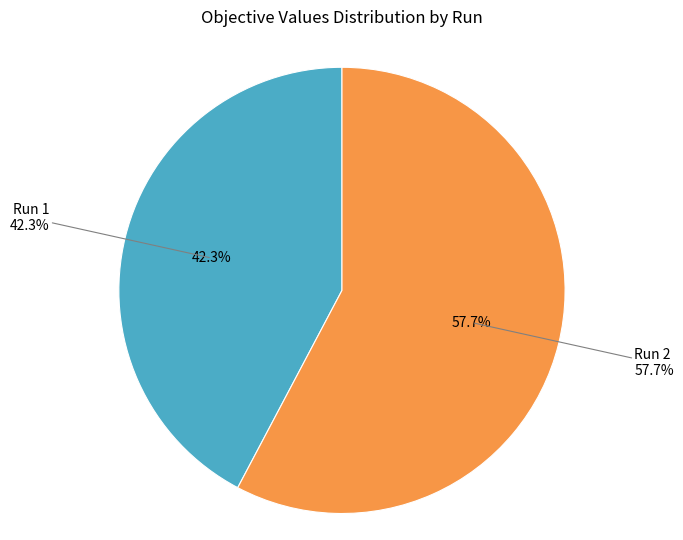

Combined, do Run 1 and Run 2 account for over 50%?

Yes